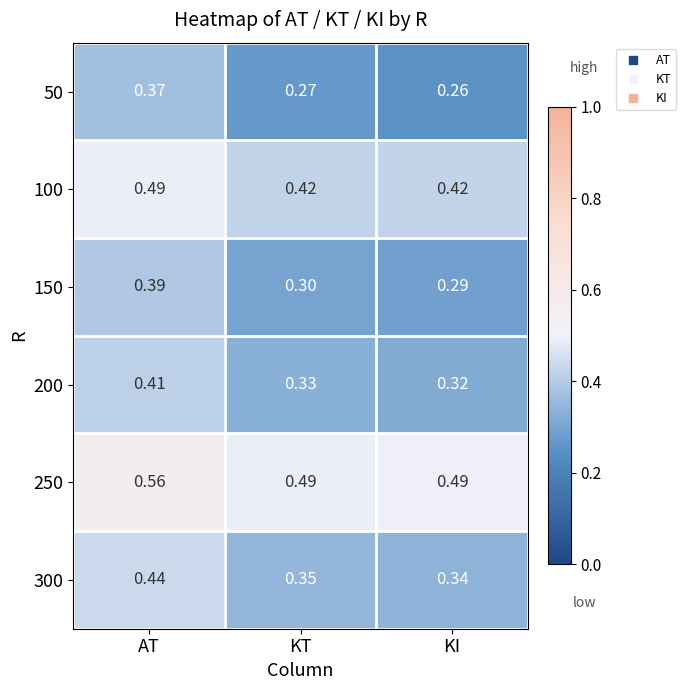

Which series has the largest range (max minus min)?

50